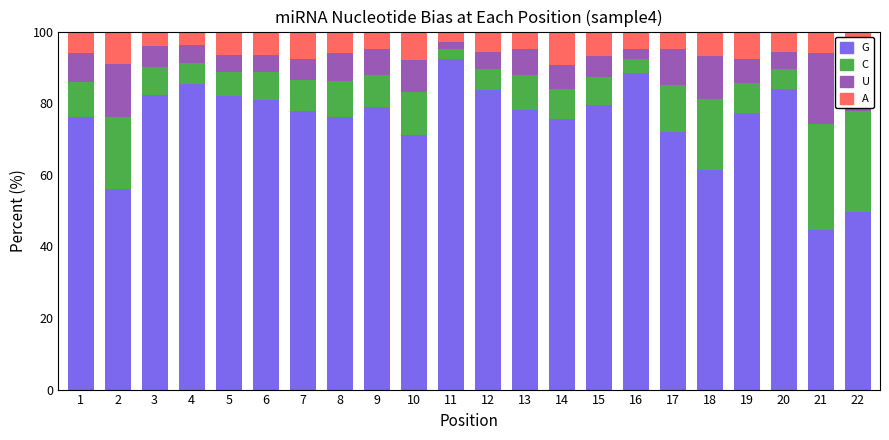

Is it true that G equals 79.0 at 9?

True